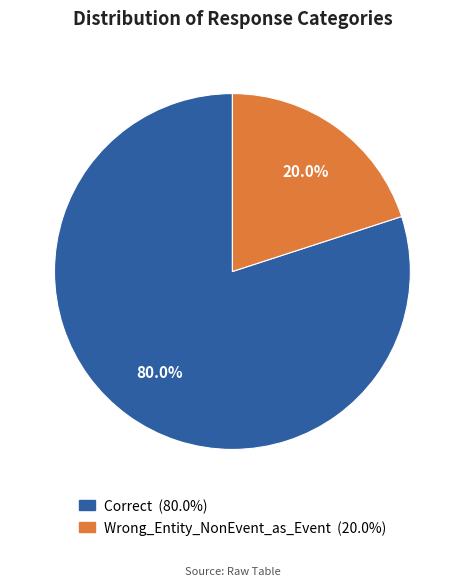

To the nearest percent, what is the difference between the largest and smallest slice percentages?

60%